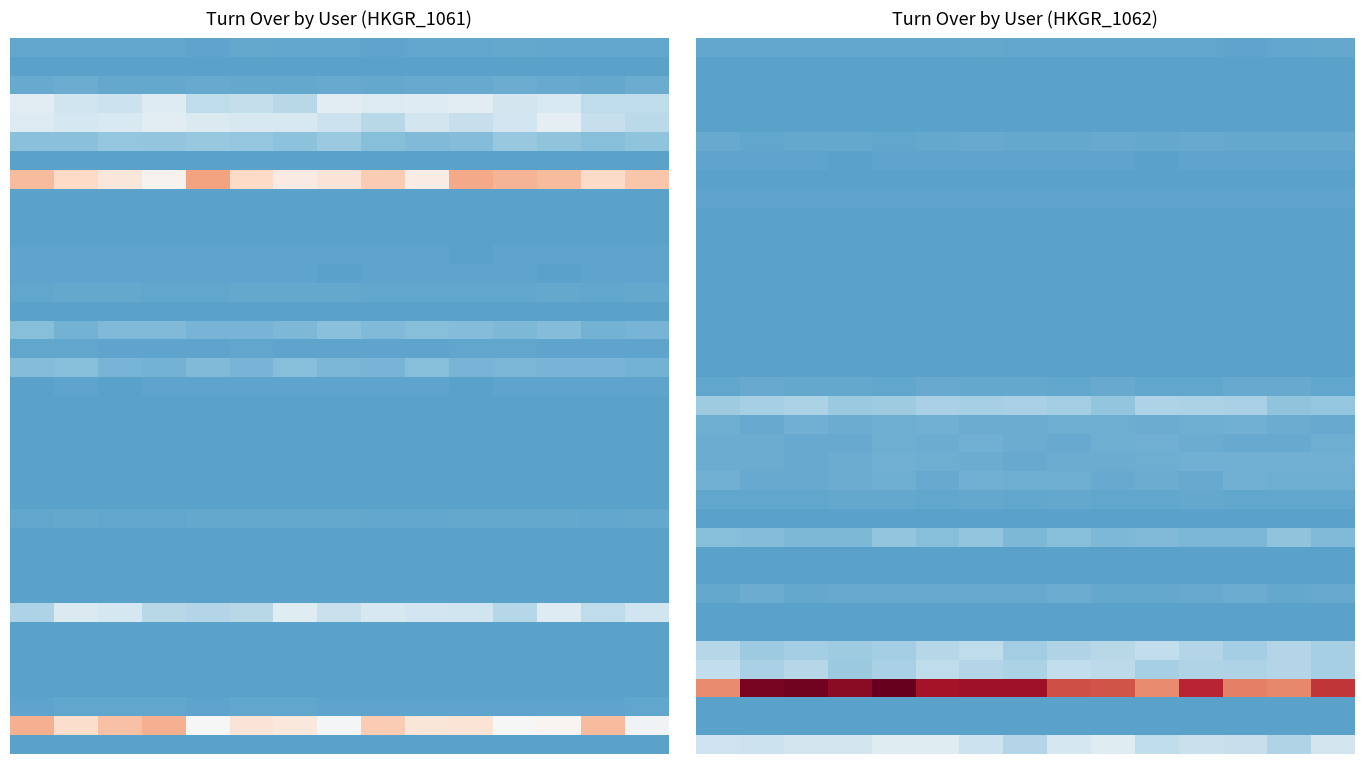

Reading left to right, extract all data points from this chart.

row_0: 0=361.2	1=482.7	2=395.8	3=464.5	4=484.5	5=401.1	6=498.3	7=420.9	8=484.1	9=361.7	10=399.7	11=407.5	12=305.2	13=375.7	14=500.2
row_1: 0=0.0	1=0.0	2=0.0	3=0.0	4=0.0	5=0.0	6=0.0	7=0.0	8=0.0	9=0.0	10=0.0	11=0.0	12=0.0	13=0.0	14=0.0
row_2: 0=0.0	1=0.0	2=0.0	3=0.0	4=0.0	5=0.0	6=0.0	7=0.0	8=0.0	9=0.0	10=0.0	11=0.0	12=0.0	13=0.0	14=0.0
row_3: 0=0.0	1=0.0	2=0.0	3=0.0	4=0.0	5=0.0	6=0.0	7=0.0	8=0.0	9=0.0	10=0.0	11=0.0	12=0.0	13=0.0	14=0.0
row_4: 0=0.0	1=0.0	2=0.0	3=0.0	4=0.0	5=0.0	6=0.0	7=0.0	8=0.0	9=0.0	10=0.0	11=0.0	12=0.0	13=0.0	14=0.0
row_5: 0=728.9	1=421.6	2=605.3	3=663.8	4=430.7	5=564.5	6=742.4	7=661.8	8=505.6	9=727.0	10=545.3	11=727.2	12=527.6	13=632.5	14=562.9
row_6: 0=173.0	1=246.4	2=162.5	3=150.2	4=181.0	5=226.1	6=236.9	7=259.8	8=175.6	9=189.0	10=156.4	11=209.0	12=259.7	13=224.1	14=211.4
row_7: 0=0.0	1=0.0	2=0.0	3=0.0	4=0.0	5=0.0	6=0.0	7=0.0	8=0.0	9=0.0	10=0.0	11=0.0	12=0.0	13=0.0	14=0.0
row_8: 0=174.1	1=247.6	2=168.2	3=179.0	4=249.1	5=203.5	6=229.1	7=210.9	8=218.4	9=175.9	10=169.0	11=178.7	12=158.7	13=244.9	14=174.0
row_9: 0=0.0	1=0.0	2=0.0	3=0.0	4=0.0	5=0.0	6=0.0	7=0.0	8=0.0	9=0.0	10=0.0	11=0.0	12=0.0	13=0.0	14=0.0
row_10: 0=0.0	1=0.0	2=0.0	3=0.0	4=0.0	5=0.0	6=0.0	7=0.0	8=0.0	9=0.0	10=0.0	11=0.0	12=0.0	13=0.0	14=0.0
row_11: 0=0.0	1=0.0	2=0.0	3=0.0	4=0.0	5=0.0	6=0.0	7=0.0	8=0.0	9=0.0	10=0.0	11=0.0	12=0.0	13=0.0	14=0.0
row_12: 0=0.0	1=0.0	2=0.0	3=0.0	4=0.0	5=0.0	6=0.0	7=0.0	8=0.0	9=0.0	10=0.0	11=0.0	12=0.0	13=0.0	14=0.0
row_13: 0=0.0	1=0.0	2=0.0	3=0.0	4=0.0	5=0.0	6=0.0	7=0.0	8=0.0	9=0.0	10=0.0	11=0.0	12=0.0	13=0.0	14=0.0
row_14: 0=85.3	1=125.1	2=97.3	3=106.2	4=129.1	5=91.7	6=118.8	7=89.1	8=118.0	9=106.0	10=83.0	11=94.8	12=89.1	13=74.7	14=71.8
row_15: 0=0.0	1=0.0	2=0.0	3=0.0	4=0.0	5=0.0	6=0.0	7=0.0	8=0.0	9=0.0	10=0.0	11=0.0	12=0.0	13=0.0	14=0.0
row_16: 0=0.0	1=0.0	2=0.0	3=0.0	4=0.0	5=0.0	6=0.0	7=0.0	8=0.0	9=0.0	10=0.0	11=0.0	12=0.0	13=0.0	14=0.0
row_17: 0=0.0	1=0.0	2=0.0	3=0.0	4=0.0	5=0.0	6=0.0	7=0.0	8=0.0	9=0.0	10=0.0	11=0.0	12=0.0	13=0.0	14=0.0
row_18: 0=424.5	1=706.6	2=607.3	3=566.9	4=453.9	5=740.3	6=562.2	7=665.7	8=473.8	9=766.2	10=484.2	11=491.8	12=729.2	13=748.5	14=496.4
row_19: 0=3927.5	1=4560.4	2=4908.1	3=3709.7	4=4040.8	5=4580.1	6=4554.7	7=4679.1	8=4167.8	9=3051.1	10=4969.5	11=4877.4	12=4715.4	13=3039.7	14=3290.6
row_20: 0=1146.2	1=713.9	2=1287.5	3=926.3	4=1131.6	5=1232.5	6=936.8	7=891.5	8=1065.2	9=1048.6	10=945.5	11=1061.1	12=1261.2	13=980.6	14=818.0
row_21: 0=926.3	1=936.5	2=778.7	3=797.7	4=1110.7	5=903.7	6=1272.9	7=846.2	8=759.4	9=1152.1	10=1228.6	11=866.9	12=821.3	13=811.5	14=1013.2
row_22: 0=981.0	1=855.7	2=727.1	3=988.9	4=1275.6	5=1091.5	6=997.3	7=766.4	8=851.5	9=876.9	10=1158.9	11=1226.0	12=1241.0	13=1290.7	14=1289.4
row_23: 0=1271.8	1=743.1	2=782.7	3=882.7	4=1031.7	5=758.2	6=1207.5	7=1070.1	8=1025.4	9=799.2	10=852.0	11=796.2	12=1211.2	13=1050.5	14=1141.1
row_24: 0=438.8	1=461.4	2=471.5	3=578.0	4=581.7	5=412.0	6=632.5	7=386.2	8=618.8	9=380.1	10=429.4	11=603.9	12=403.8	13=474.1	14=485.0
row_25: 0=0.0	1=0.0	2=0.0	3=0.0	4=0.0	5=0.0	6=0.0	7=0.0	8=0.0	9=0.0	10=0.0	11=0.0	12=0.0	13=0.0	14=0.0
row_26: 0=2452.7	1=2305.8	2=1869.7	3=1861.0	4=3051.2	5=2374.1	6=3052.6	7=1915.6	8=2478.4	9=1979.1	10=2044.6	11=1723.3	12=1851.3	13=3000.3	14=2143.0
row_27: 0=106.5	1=97.9	2=94.0	3=101.9	4=81.2	5=129.3	6=119.1	7=114.5	8=98.1	9=79.2	10=125.2	11=90.5	12=73.0	13=90.5	14=117.7
row_28: 0=107.4	1=115.1	2=117.6	3=82.7	4=125.4	5=96.3	6=108.3	7=70.1	8=129.6	9=86.9	10=73.7	11=97.5	12=77.7	13=79.1	14=107.9
row_29: 0=655.0	1=877.2	2=624.0	3=795.0	4=683.7	5=767.2	6=741.9	7=688.6	8=889.0	9=633.9	10=564.4	11=774.8	12=845.3	13=506.9	14=678.8
row_30: 0=0.0	1=0.0	2=0.0	3=0.0	4=0.0	5=0.0	6=0.0	7=0.0	8=0.0	9=0.0	10=0.0	11=0.0	12=0.0	13=0.0	14=0.0
row_31: 0=0.0	1=0.0	2=0.0	3=0.0	4=0.0	5=0.0	6=0.0	7=0.0	8=0.0	9=0.0	10=0.0	11=0.0	12=0.0	13=0.0	14=0.0
row_32: 0=5503.5	1=3888.1	2=4325.5	3=3916.0	4=4350.6	5=5524.2	6=6231.0	7=4107.6	8=5126.2	9=5604.2	10=6358.8	11=5330.2	12=4265.3	13=5376.4	14=4461.5
row_33: 0=6428.4	1=4699.0	2=5556.3	3=3569.7	4=4700.2	5=6125.3	6=5330.7	7=4831.8	8=6307.8	9=6062.0	10=4466.6	11=5133.6	12=4969.5	13=5396.6	14=4502.3
row_34: 0=22009.6	1=32437.7	2=32612.4	3=31355.8	4=33460.0	5=29821.9	6=30128.8	7=30096.4	8=25697.5	9=25320.7	10=21947.5	11=28259.2	12=22713.4	13=22221.8	14=27341.0
row_35: 0=0.0	1=0.0	2=0.0	3=0.0	4=0.0	5=0.0	6=0.0	7=0.0	8=0.0	9=0.0	10=0.0	11=0.0	12=0.0	13=0.0	14=0.0
row_36: 0=0.0	1=0.0	2=0.0	3=0.0	4=0.0	5=0.0	6=0.0	7=0.0	8=0.0	9=0.0	10=0.0	11=0.0	12=0.0	13=0.0	14=0.0
row_37: 0=7219.2	1=7003.2	2=7781.9	3=7641.3	4=9066.6	5=9097.6	6=7069.1	7=5299.8	8=7956.9	9=9002.0	10=6237.0	11=6837.1	12=6684.1	13=5116.0	14=7723.5